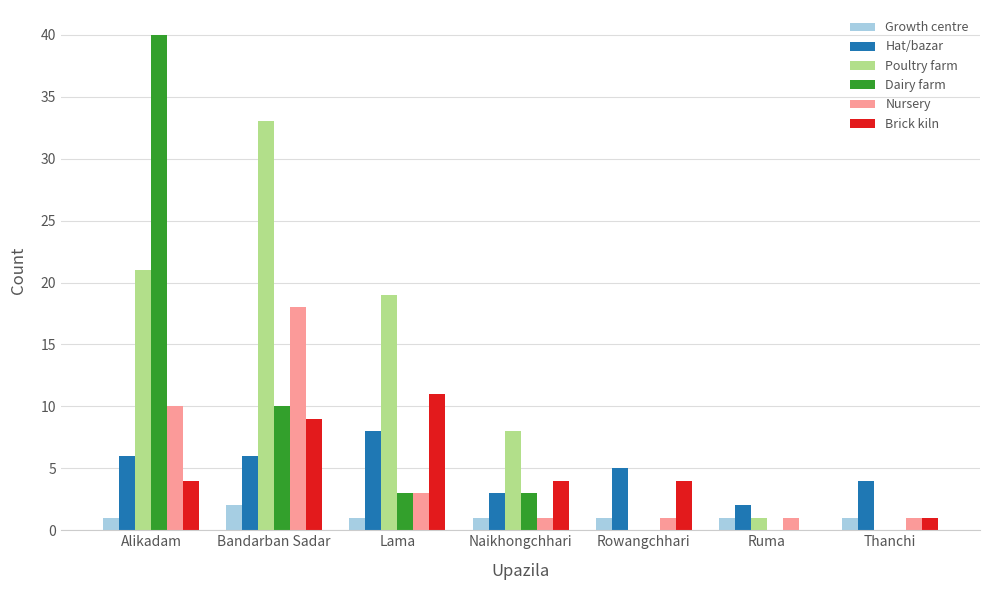

How many series are shown in this chart?

6